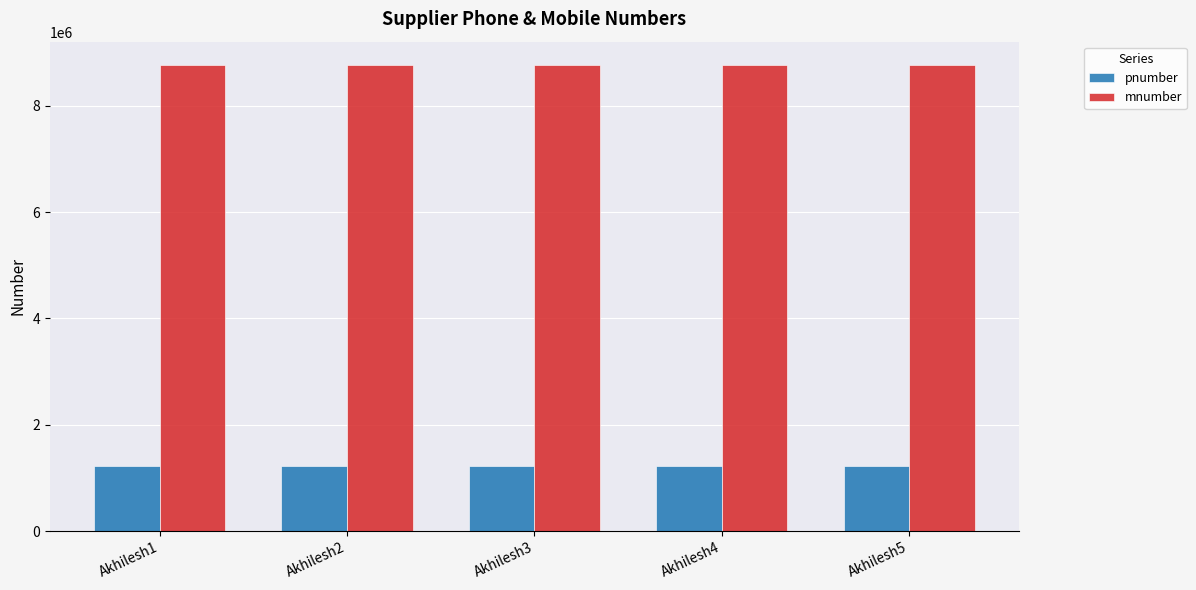

What is the spread (max minus min) of values at Akhilesh5?

7530865